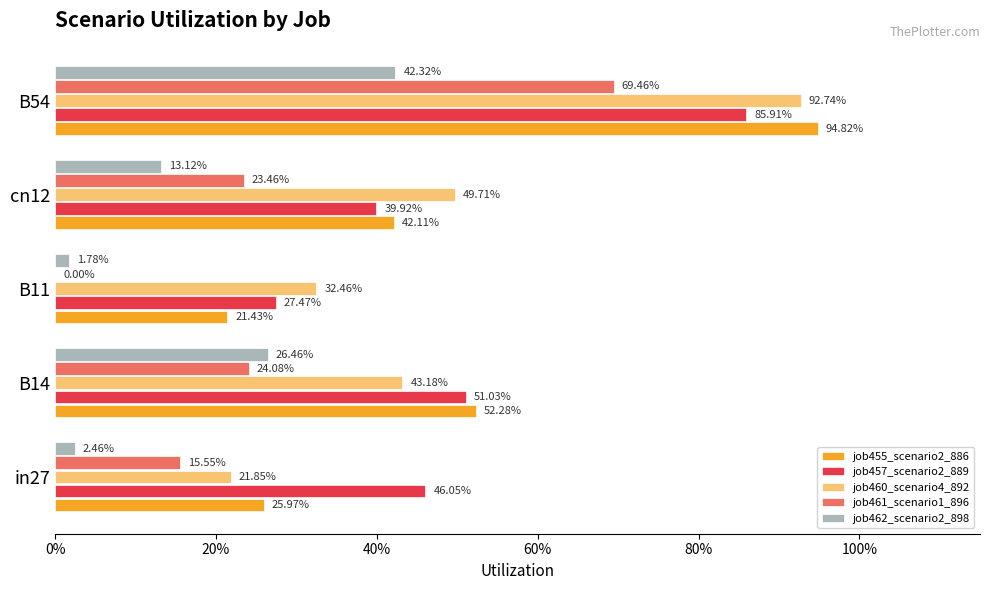

What are all the series names shown in the legend?

job455_scenario2_886, job457_scenario2_889, job460_scenario4_892, job461_scenario1_896, job462_scenario2_898